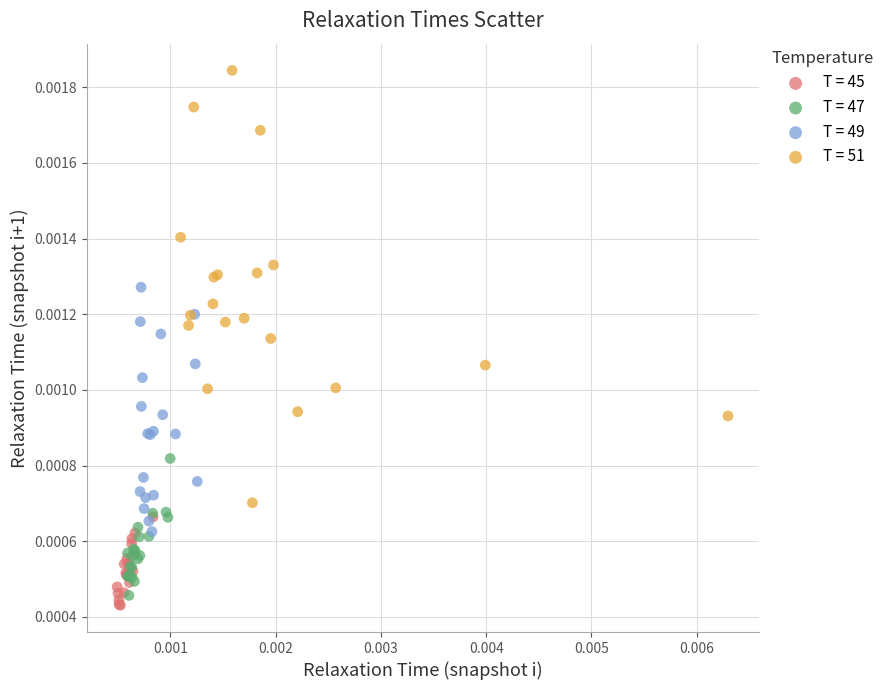

Which series contains the highest Y value?

T = 51